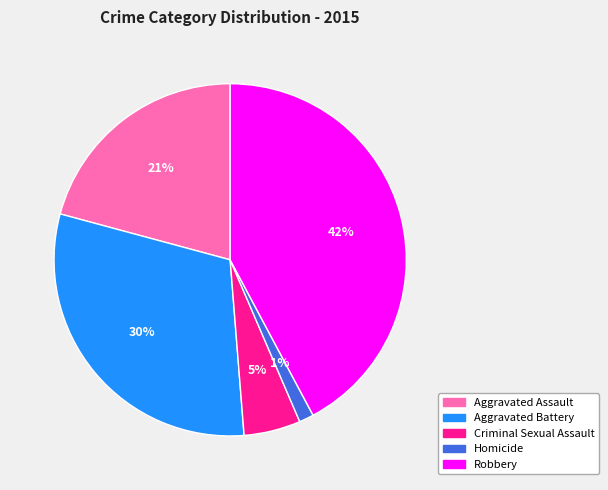

To the nearest percent, what percentage of the pie is Homicide?

1%